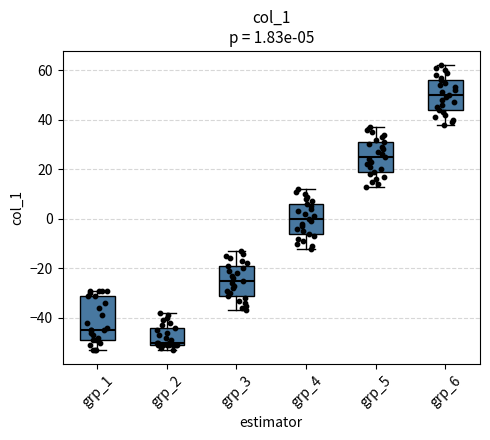

Which box's median line is the highest?

grp_6